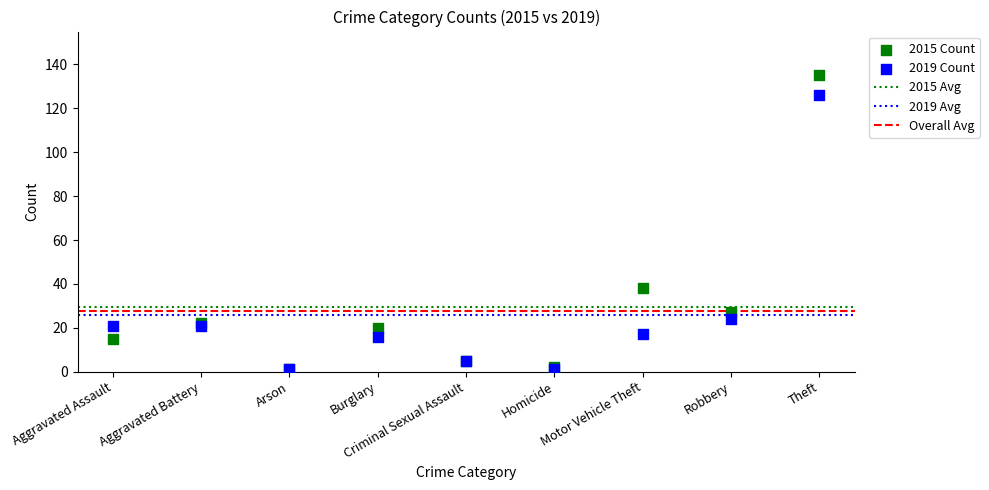

In the 2019 Count series, what Y value is closest to 63?

24